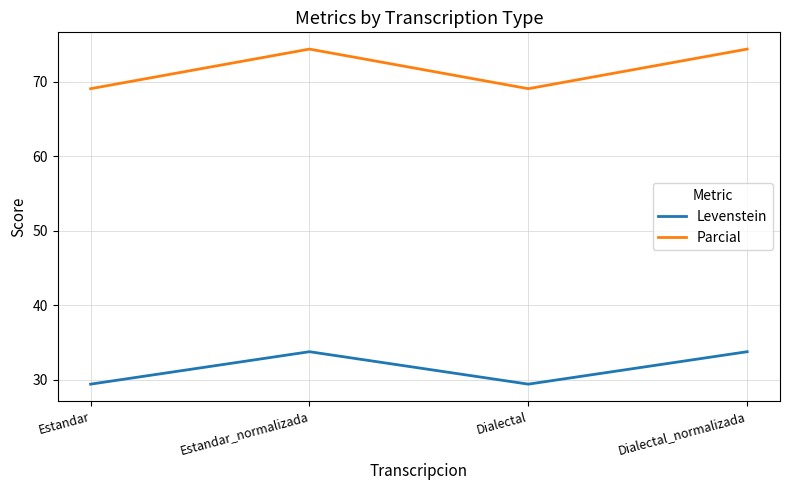

What is the highest value of the Levenstein series?

33.8